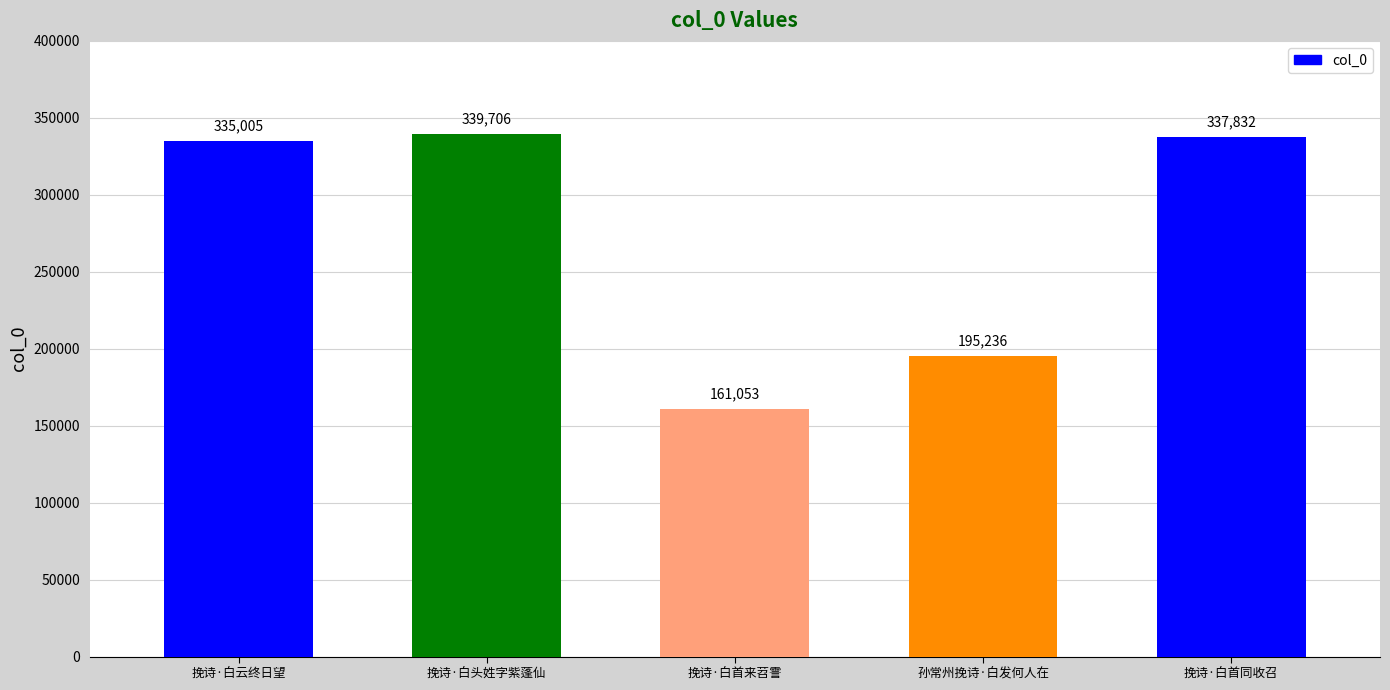

What is the label of the 3rd bar from the right?

挽诗·白首来苕霅